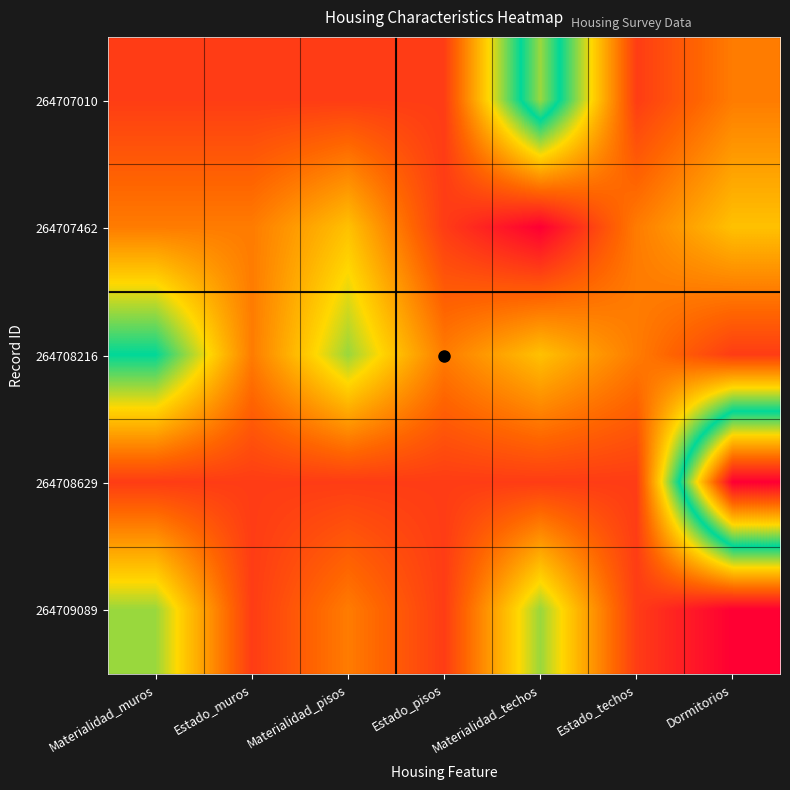

What is the maximum value shown in the chart?

11